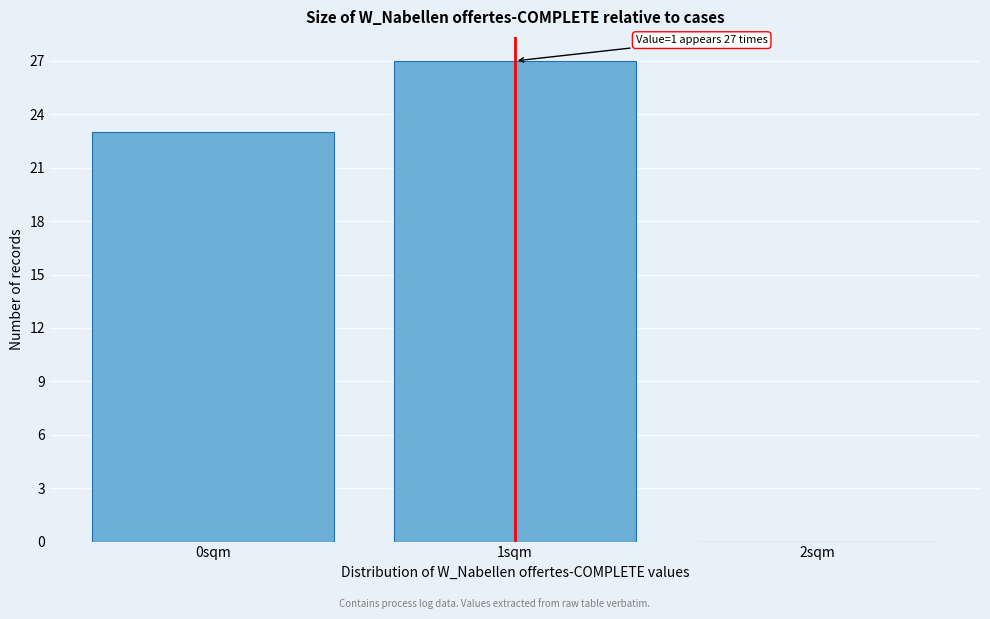

Which range on the x-axis has the tallest bar?

0.5 to 1.5